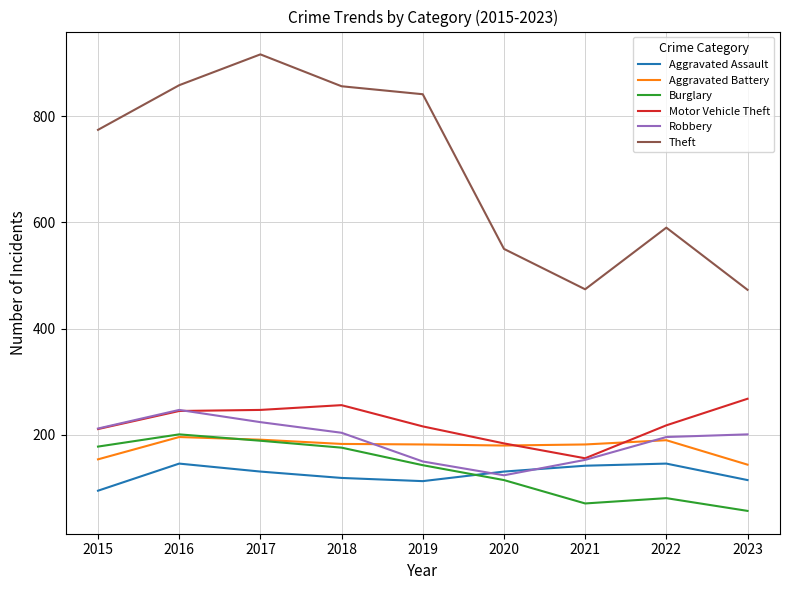

True or false: Theft and Motor Vehicle Theft intersect in this chart.

False